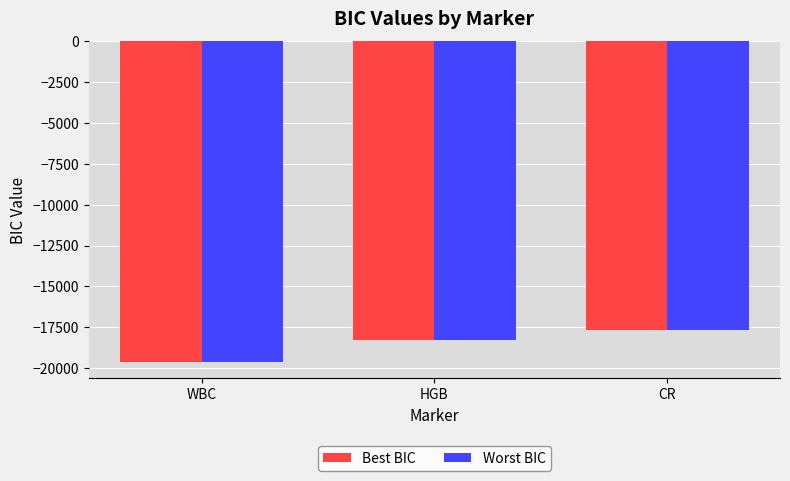

Which label corresponds to the smallest value in the chart?

WBC